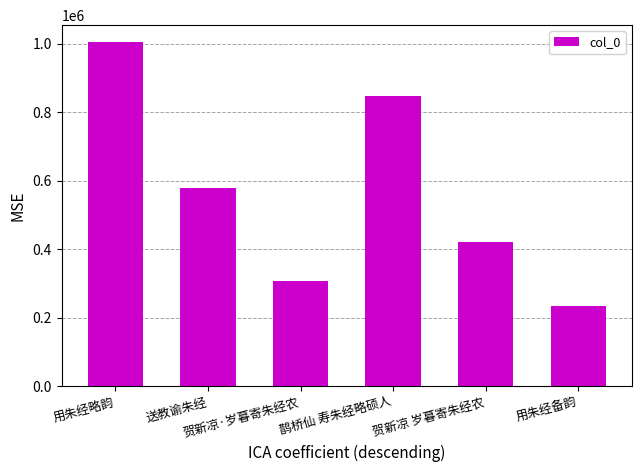

Rank the categories by value from highest to lowest.

用朱经略韵, 鹊桥仙 寿朱经略硕人, 送教谕朱经, 贺新凉 岁暮寄朱经农, 贺新凉·岁暮寄朱经农, 用朱经备韵